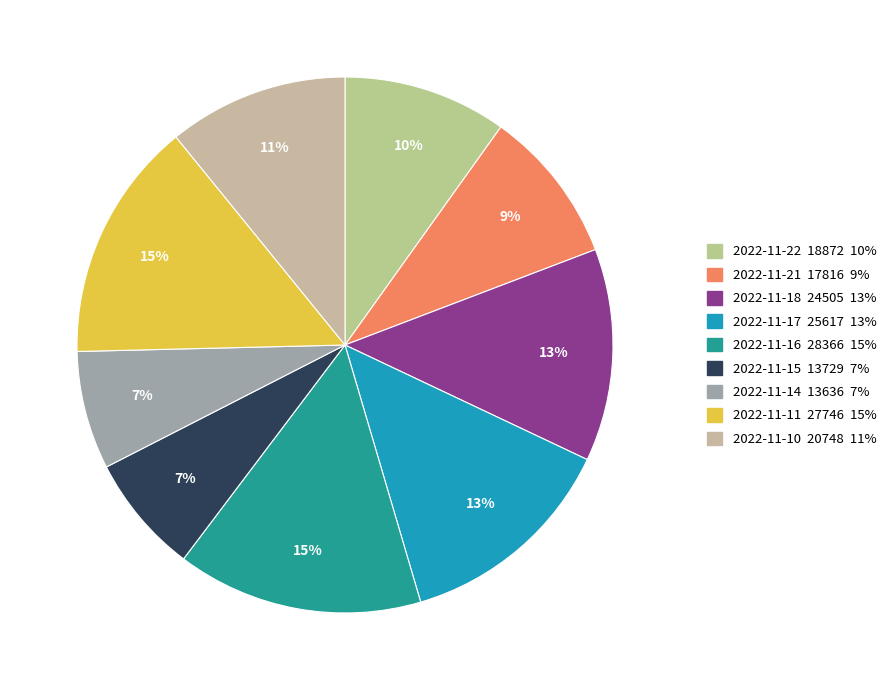

Count the number of slices in the pie.

9